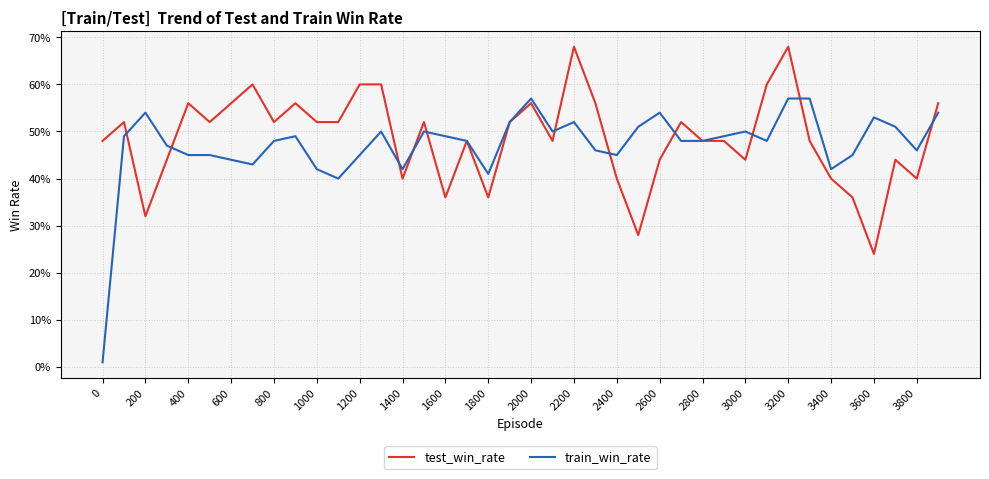

Is this an area chart (filled region under the line)?

No